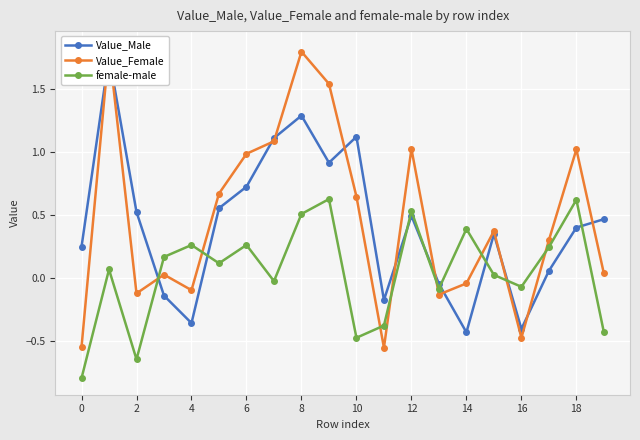

At how many categories does at least one series exceed 0?

17